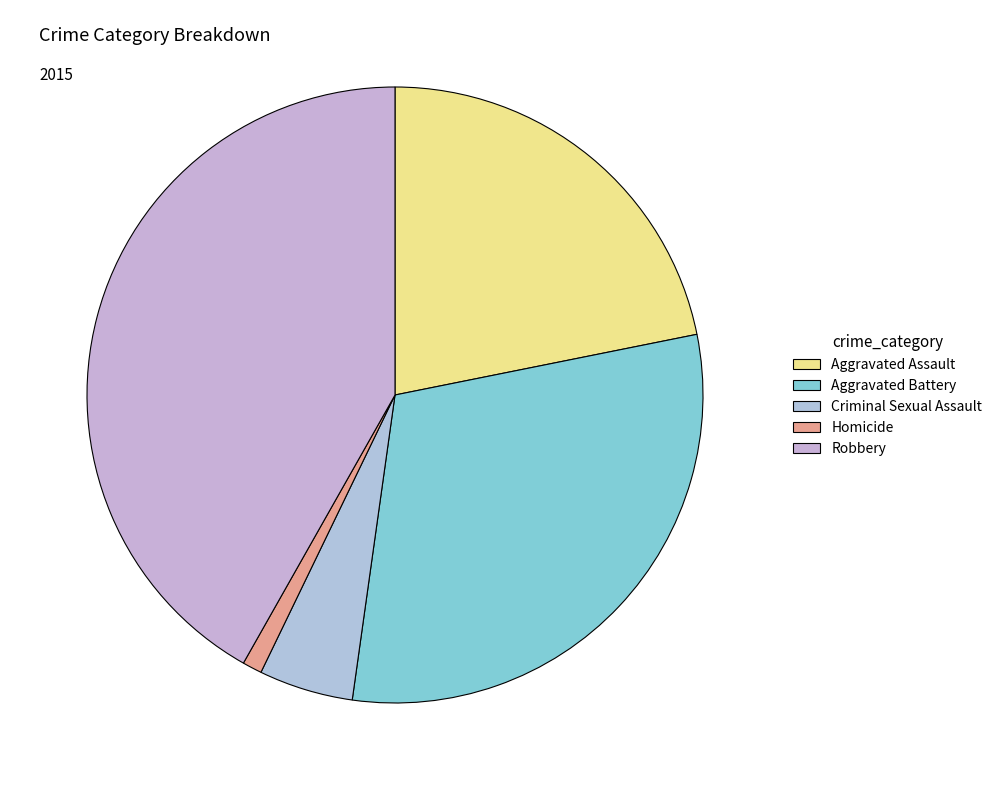

What percentage is NOT represented by Aggravated Assault?

78.2%